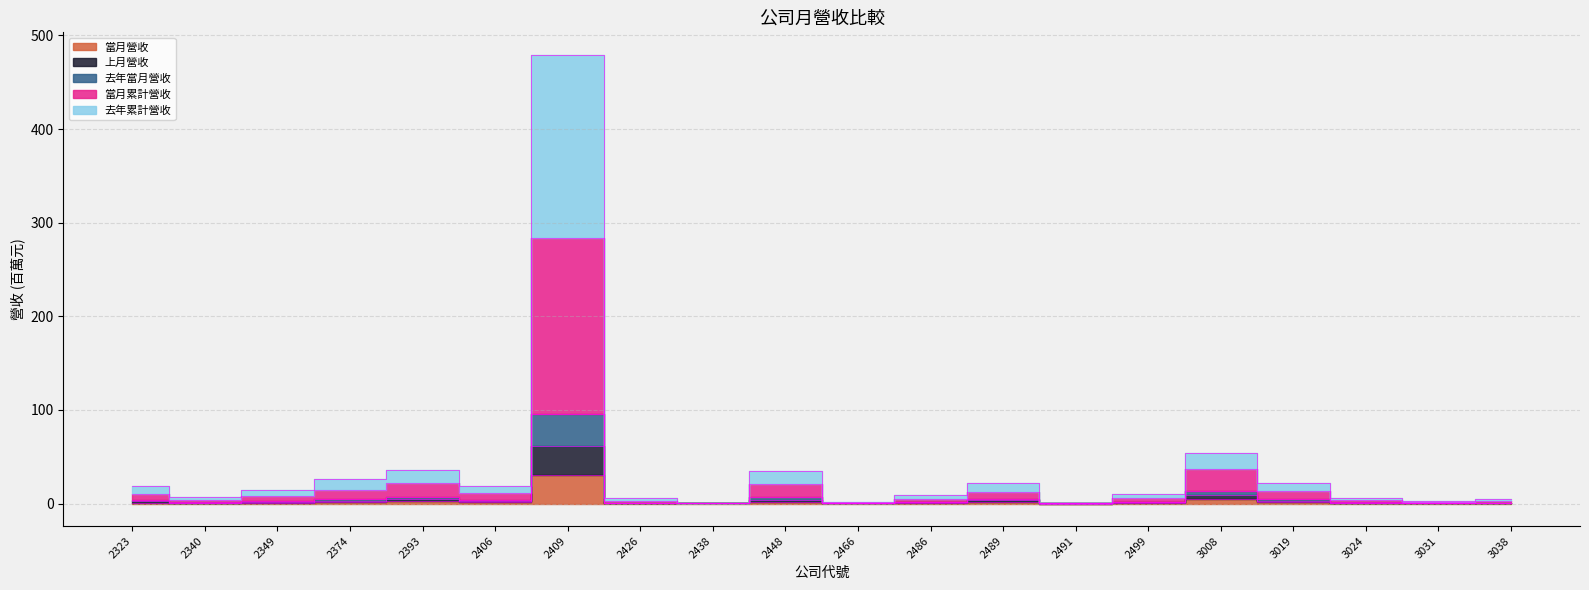

Is the value of 當月營收 at 2340 greater than the value of 去年當月營收 at 2438?

No